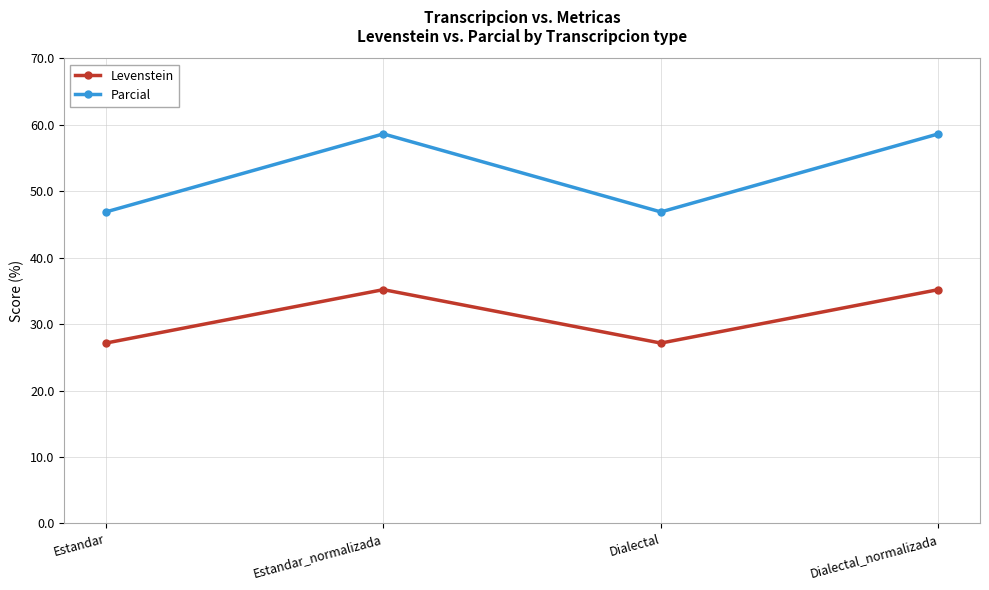

What are all the series names shown in the legend?

Levenstein, Parcial